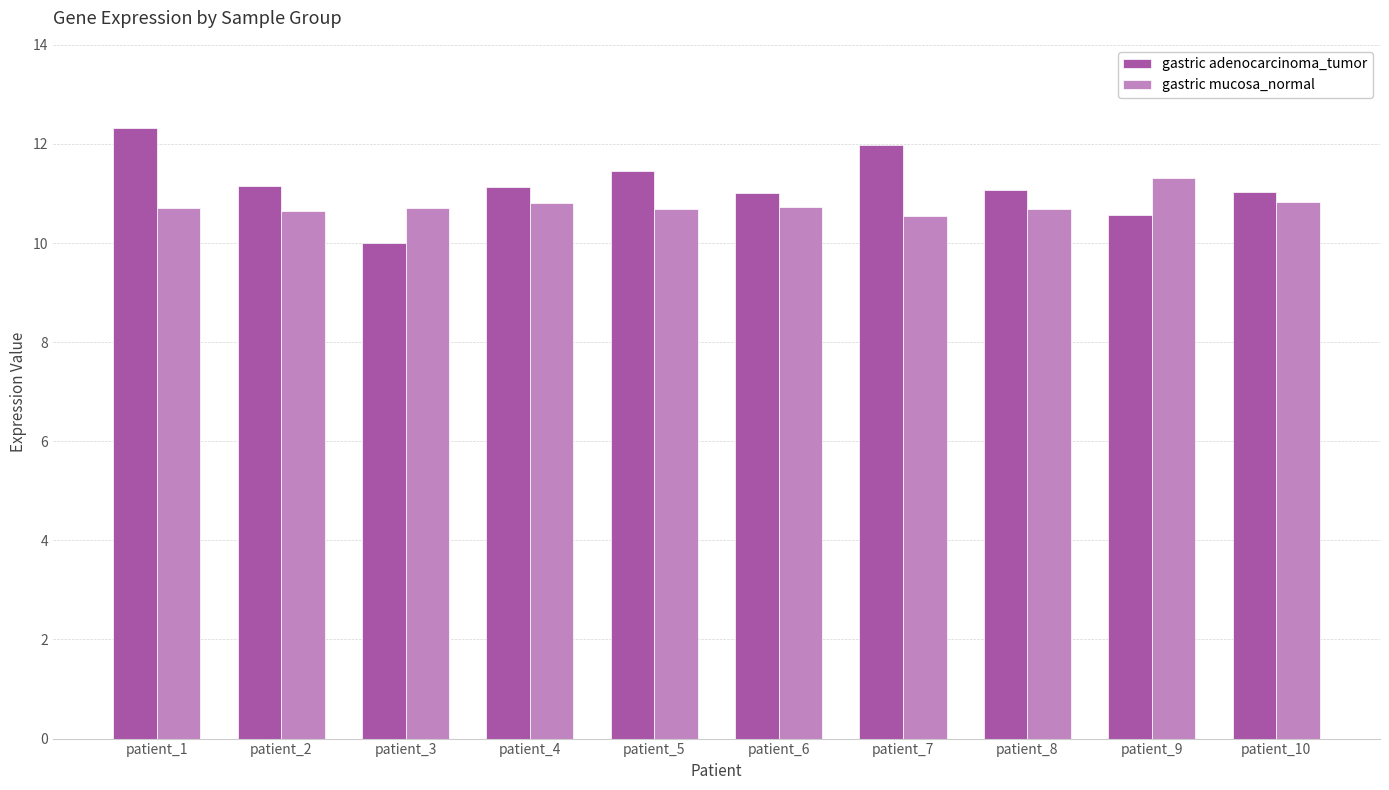

What is the value of the gastric adenocarcinoma_tumor bar at the 3rd from the left?

10.0